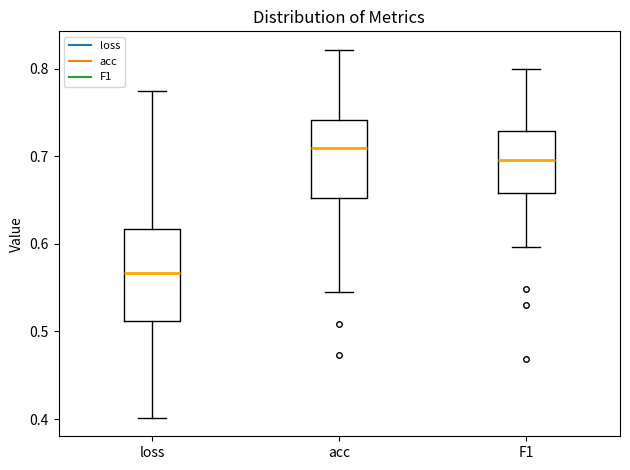

Where does the upper whisker of the box for F1 end on the y-axis? The values are not printed on the chart, so give them approximately, as read against the axis.

0.80